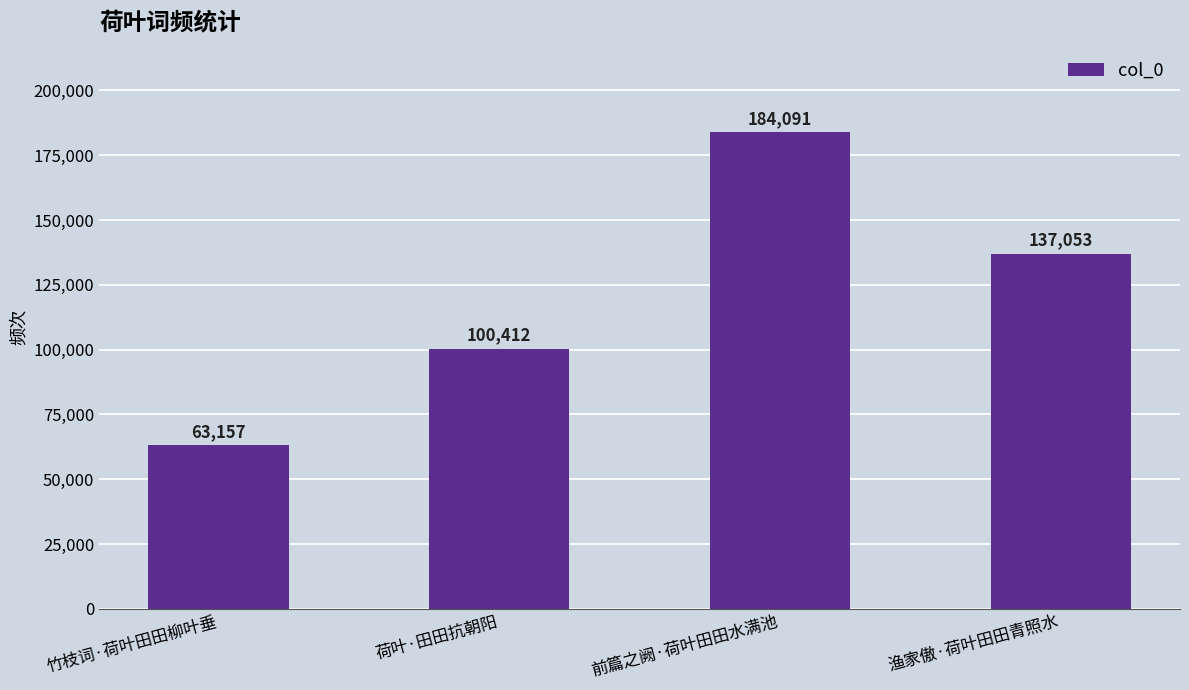

What is the label of the 3rd bar from the left?

前篇之阙·荷叶田田水满池